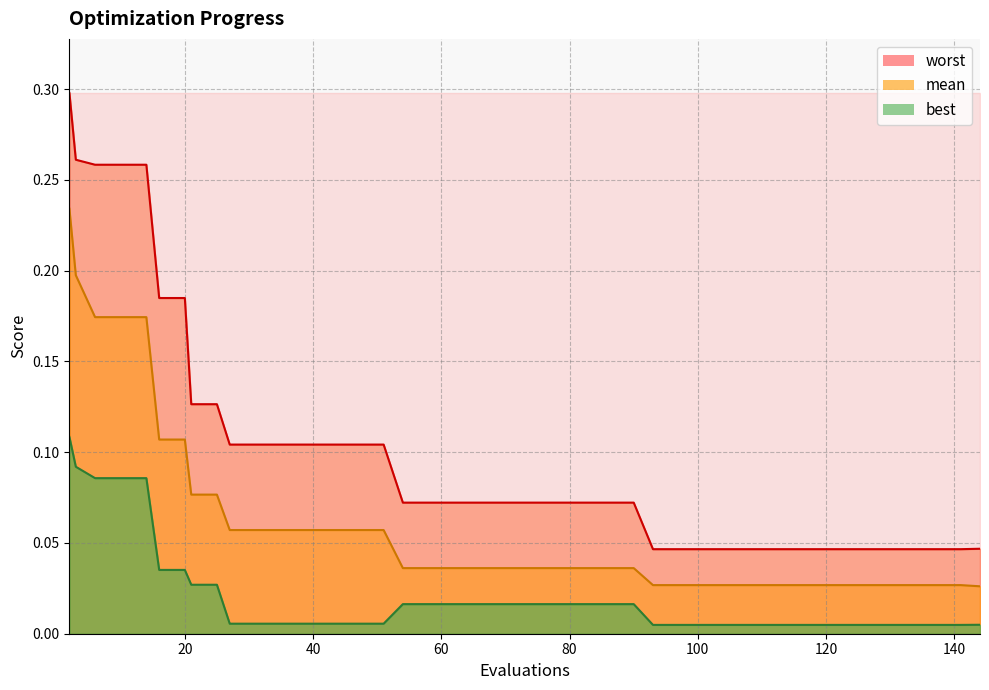

At 58, list the series in order from largest to smallest.

worst, mean, best